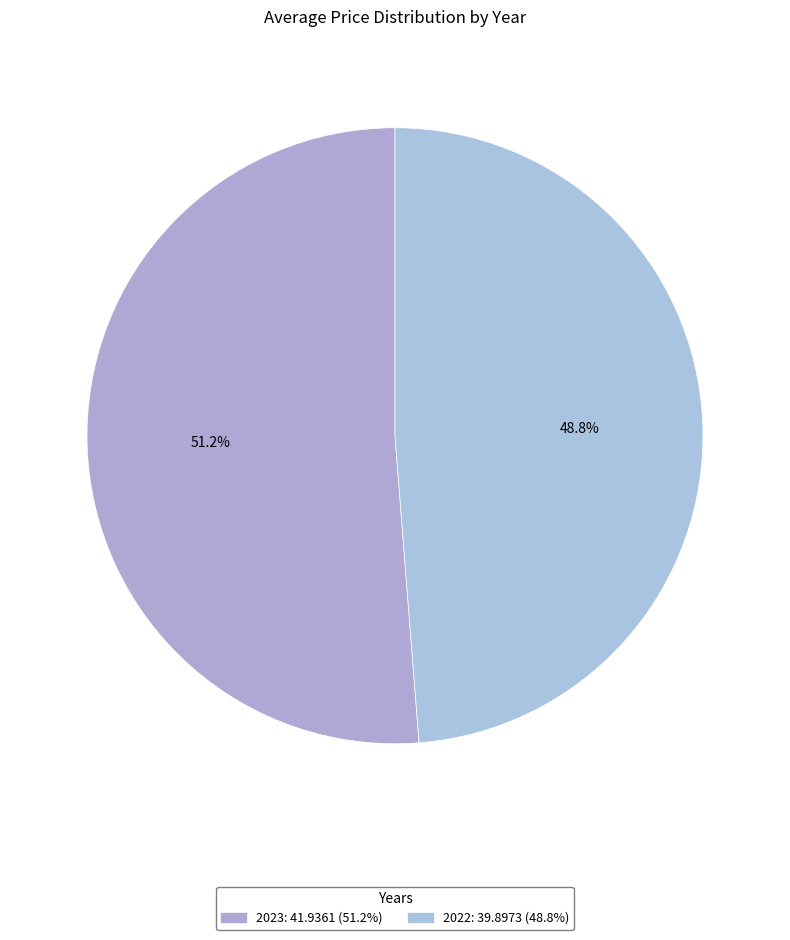

How many segments does this pie chart have?

2